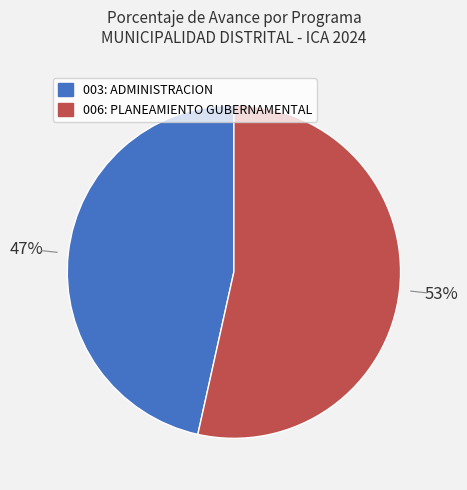

Which slice is the smallest?

003: ADMINISTRACION